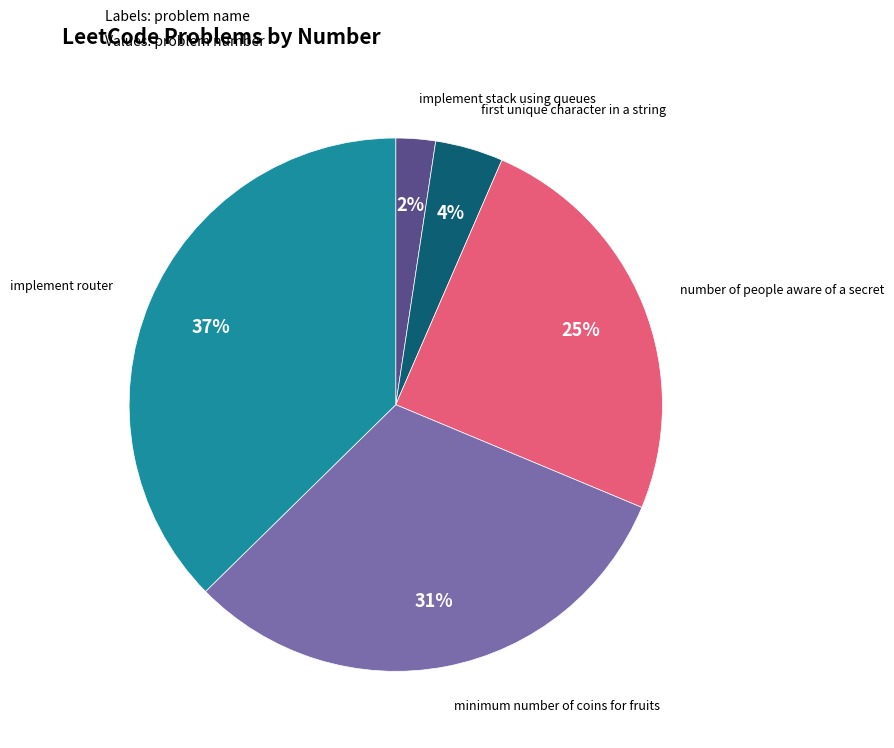

To the nearest percent, what is the average slice percentage?

20%